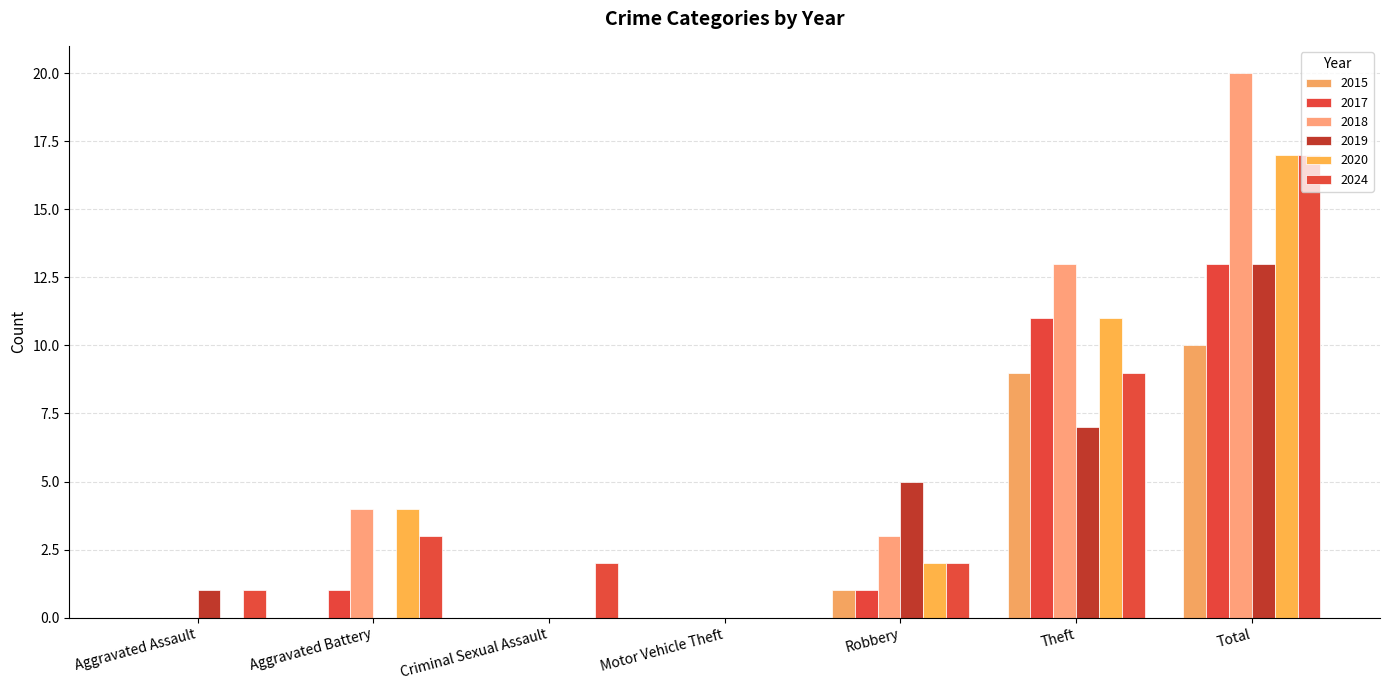

Which series has the widest spread of values?

2018